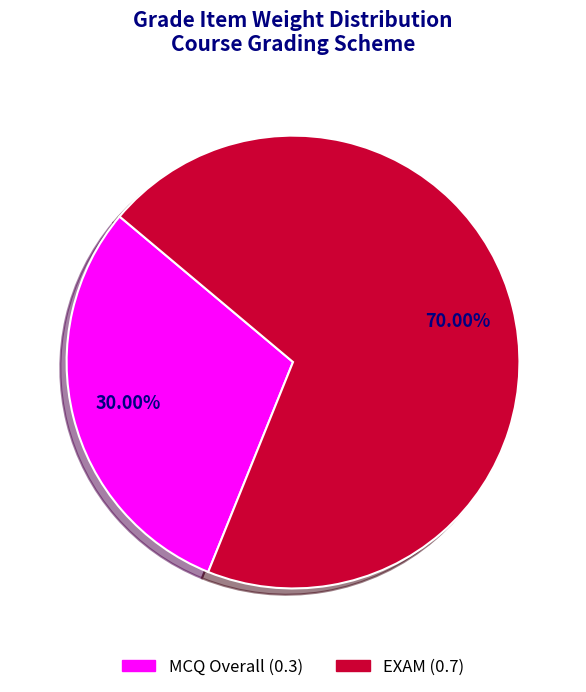

How many slices are in this pie chart?

2